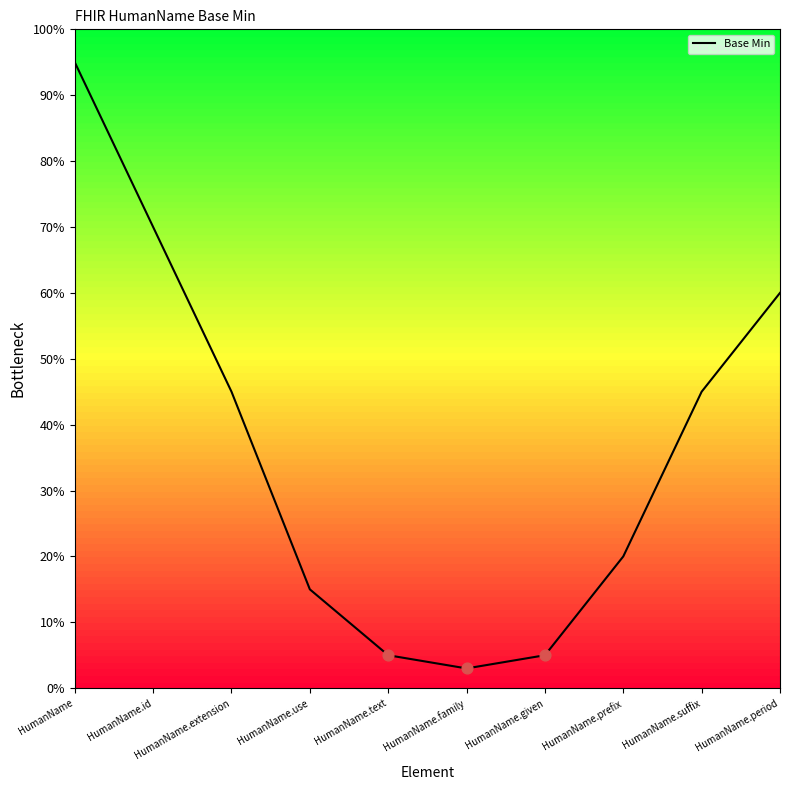

What is the ratio of the value at HumanName.extension to the value at HumanName.text?

9.0